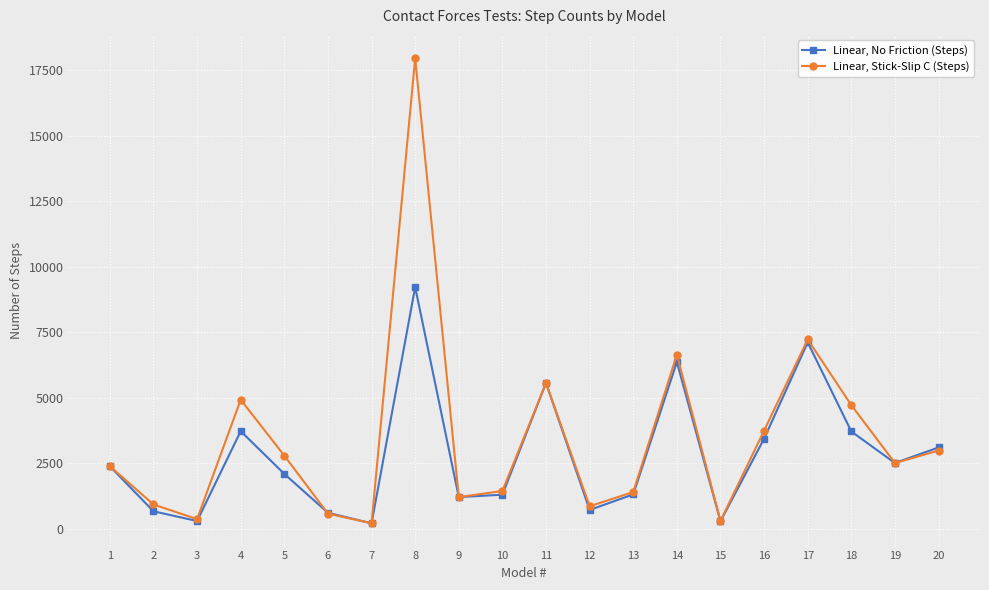

Which series changed the most between 6 and 19?

Linear, Stick-Slip C (Steps)